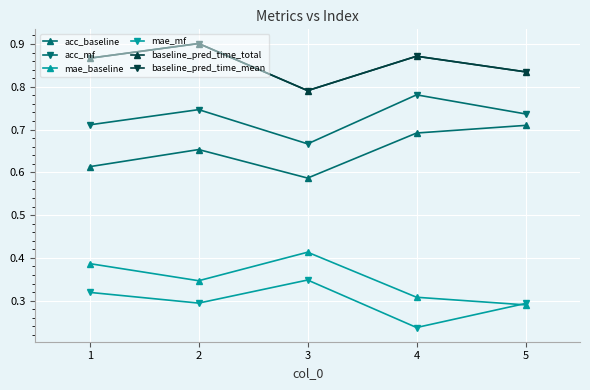

What is the minimum value shown in the chart?

0.2